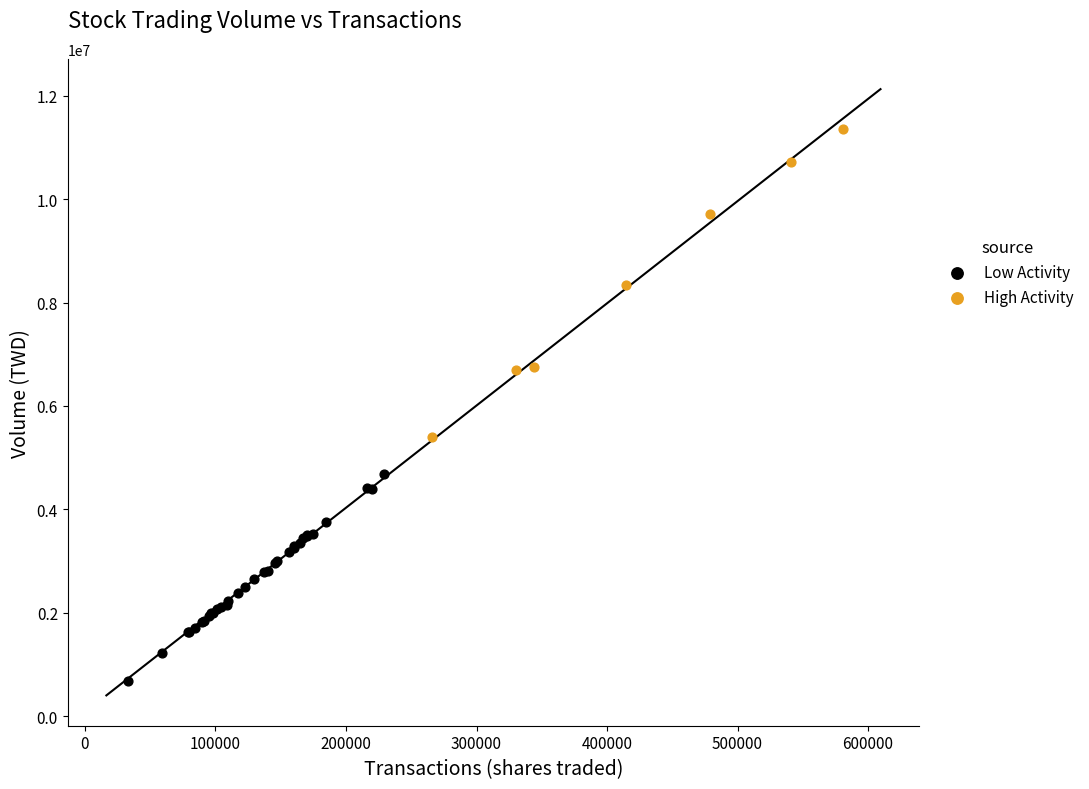

Which series reaches the maximum Y coordinate?

High Activity